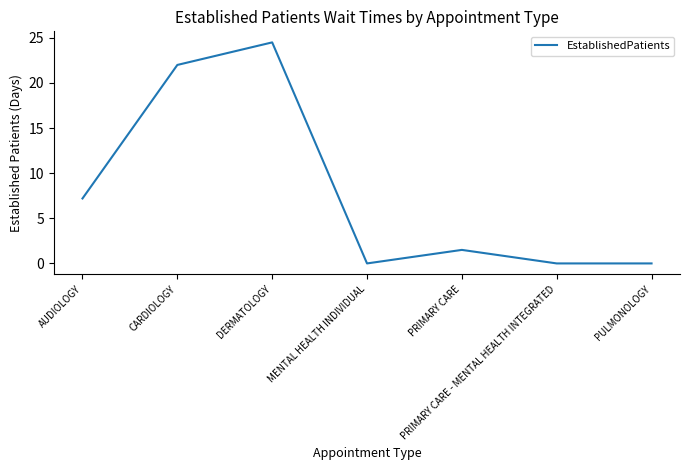

At which label does the data first exceed 1?

AUDIOLOGY